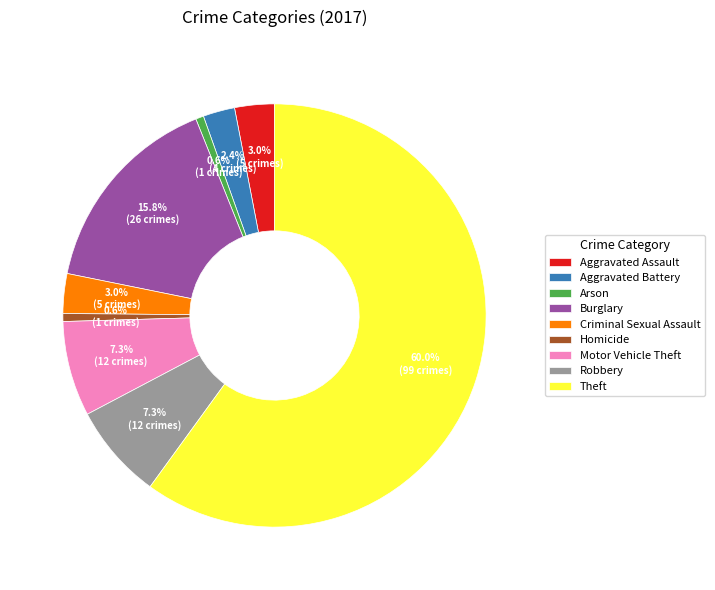

What percentage is NOT represented by Robbery?

92.7%